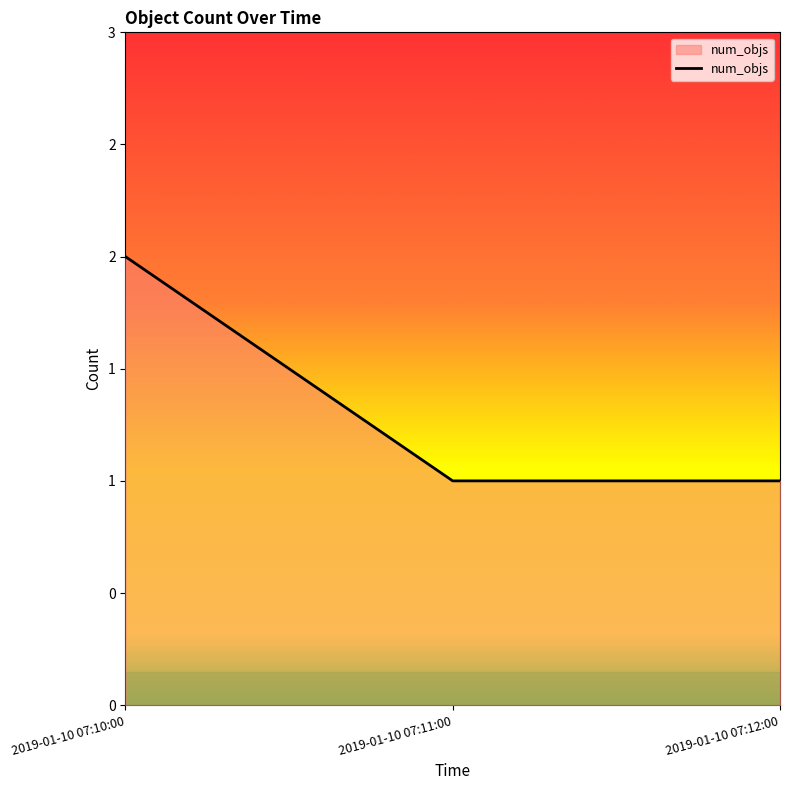

Reading left to right, list all the values displayed in this chart.

2	1	1